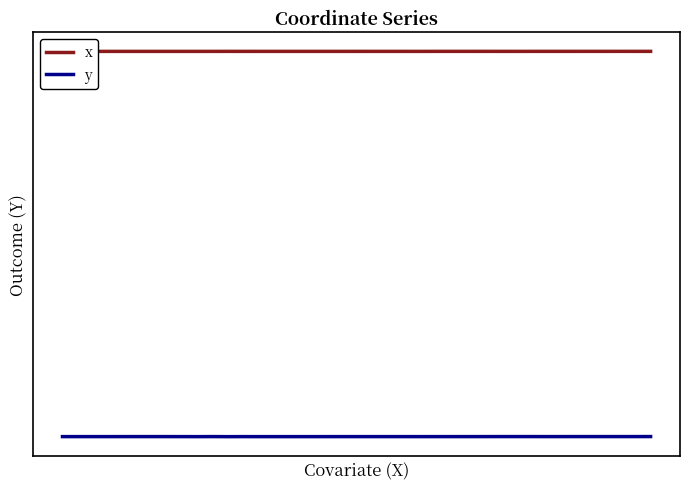

Reading left to right, transcribe all the data shown in this chart.

x: 2719707.4	2719697.5	2719748.3	2719746.6	2719760.2	2719772.2	2719774.6	2719767.9	2719770.6	2719778.9	2719784.5	2719853.6	2719784.7	2719829.3	2719835.8	2719806.2	2719831.1	2719827.4	2719823.0	2719821.1	2719821.1	2719822.9	2719830.4	2719785.3	2719787.4	2719841.8	2719842.8	2719846.5	2719857.9	2719799.5	2719808.7	2719826.9	2719858.2	2719867.5	2719851.1	2719909.2	2719854.9	2719917.5	2719861.5	2719854.5
y: 1080046.2	1080078.8	1080075.9	1080065.5	1080113.5	1080147.3	1080154.2	1080135.3	1080062.9	1079941.2	1080182.2	1079862.3	1080061.4	1079985.6	1079998.2	1079977.0	1080010.2	1080020.7	1080034.0	1080054.4	1080055.8	1080065.3	1080089.6	1080034.9	1080020.3	1080104.8	1080106.1	1080110.9	1080129.7	1080224.5	1080250.3	1080244.8	1080130.4	1080149.8	1080205.3	1080197.0	1080218.0	1080218.5	1080231.8	1080342.8